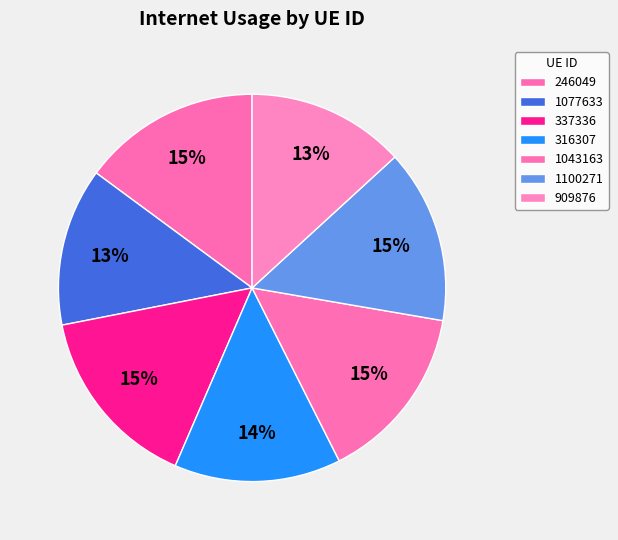

To the nearest percent, what is the difference between the 909876 and 246049 slice percentages?

2%